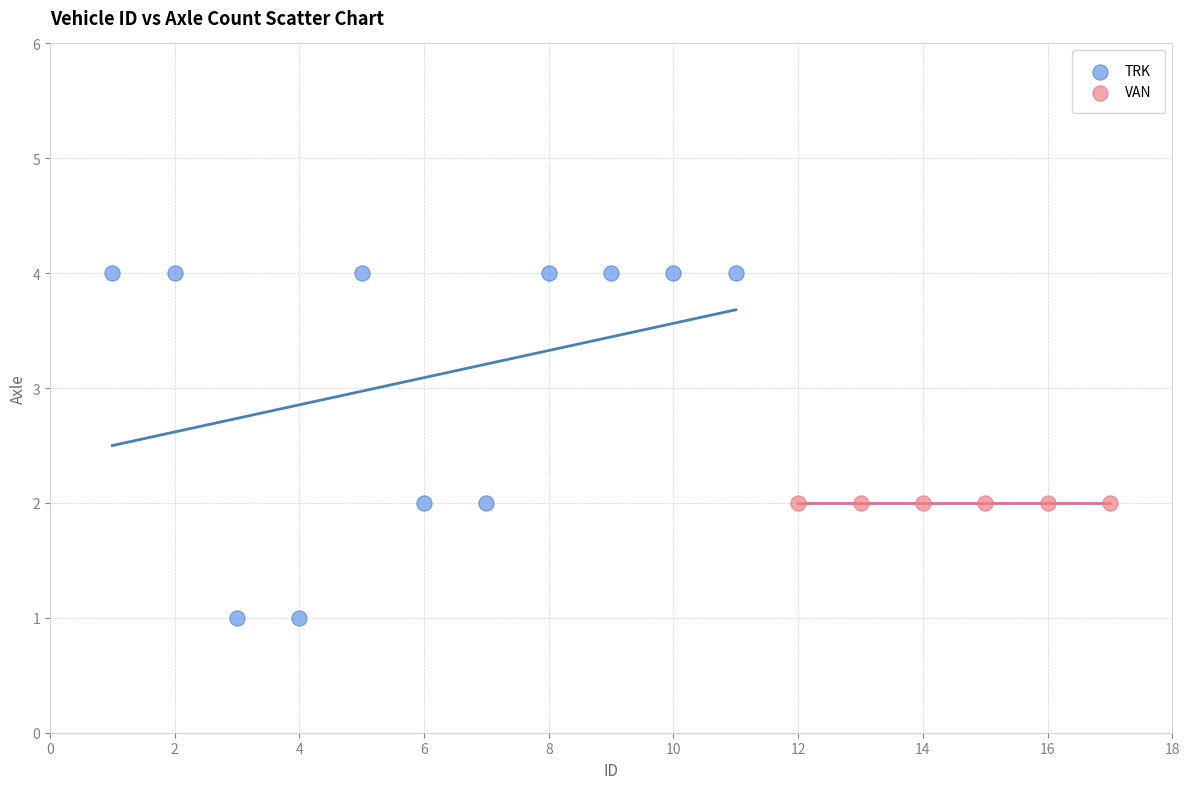

Which series reaches the minimum Y coordinate?

TRK